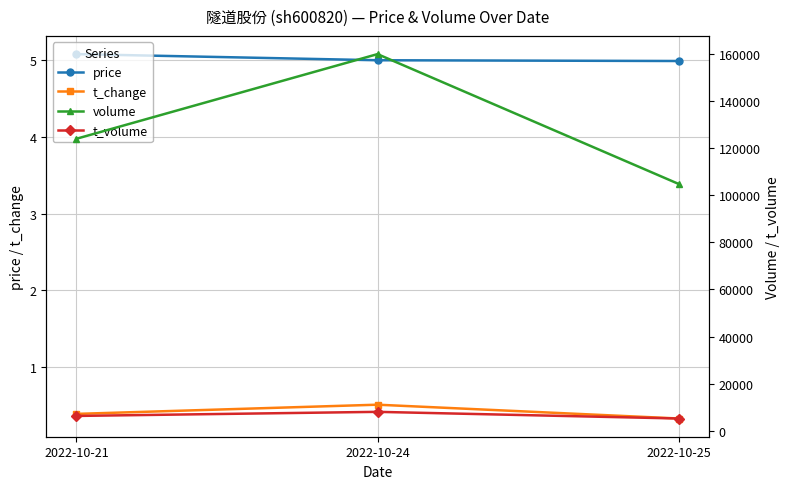

What is the sum of the t_change values at 2022-10-25 and 2022-10-21?

0.7